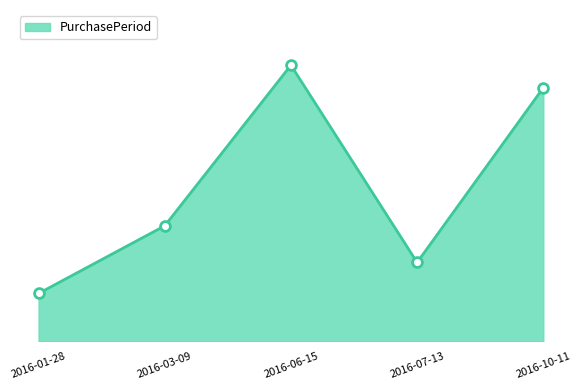

Which has a higher value, 2016-03-09 or 2016-10-11?

2016-10-11